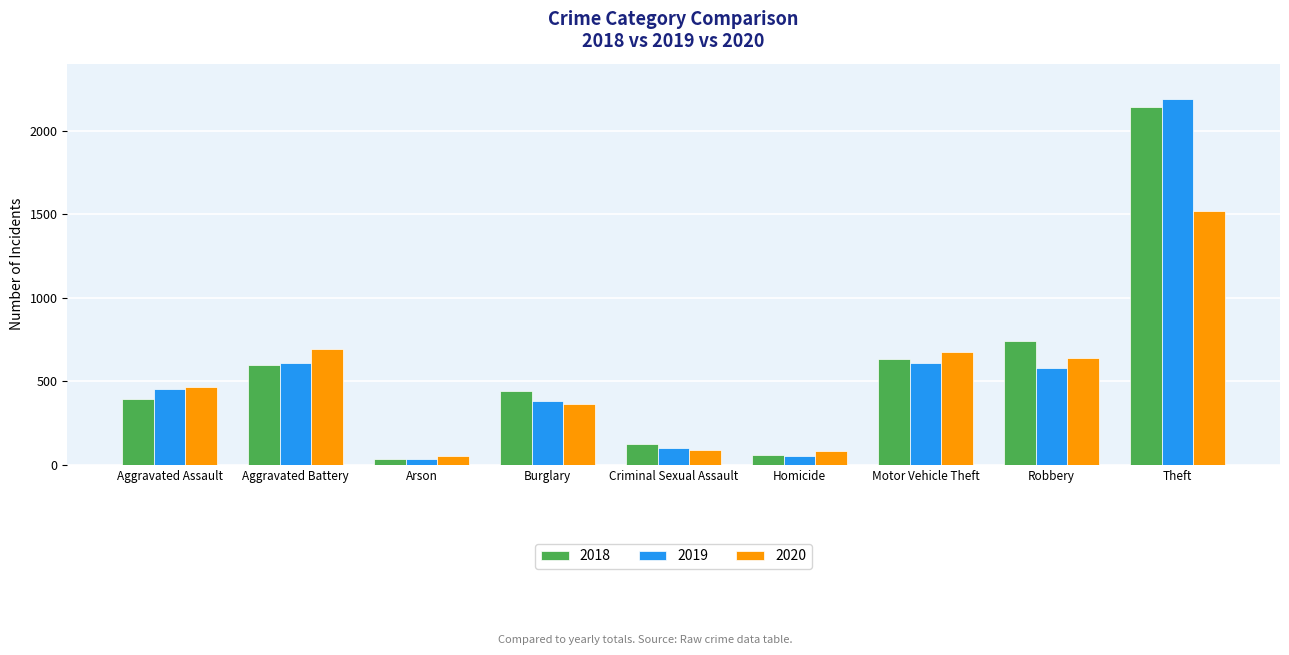

Rank the series by their maximum value, from lowest to highest.

2020, 2018, 2019